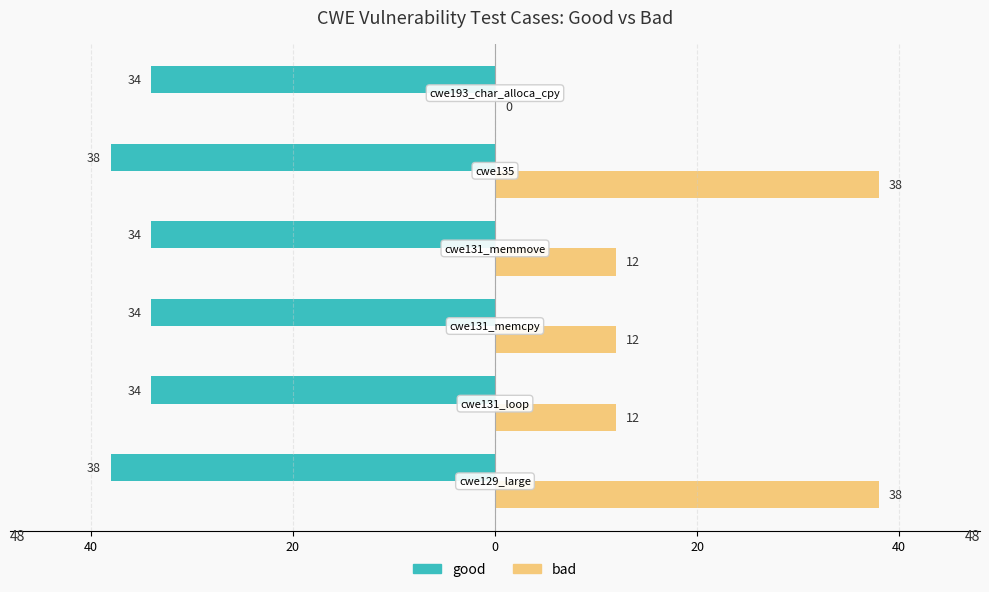

What are all the series names shown in the legend?

good, bad